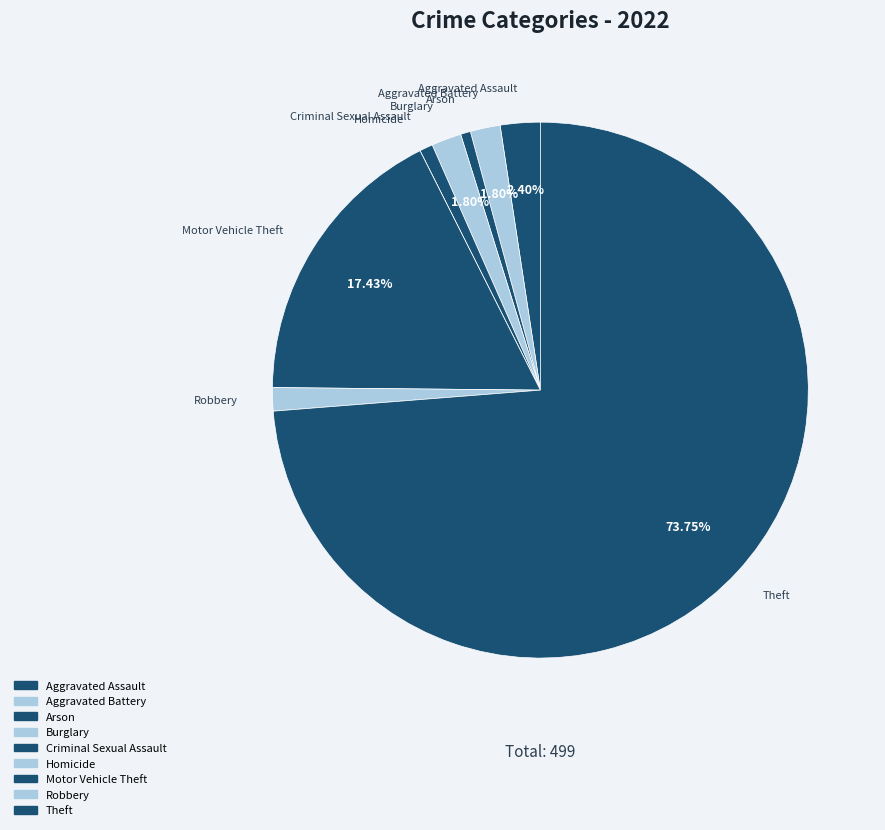

Rank the categories by value from lowest to highest.

Homicide, Arson, Criminal Sexual Assault, Robbery, Aggravated Battery, Burglary, Aggravated Assault, Motor Vehicle Theft, Theft